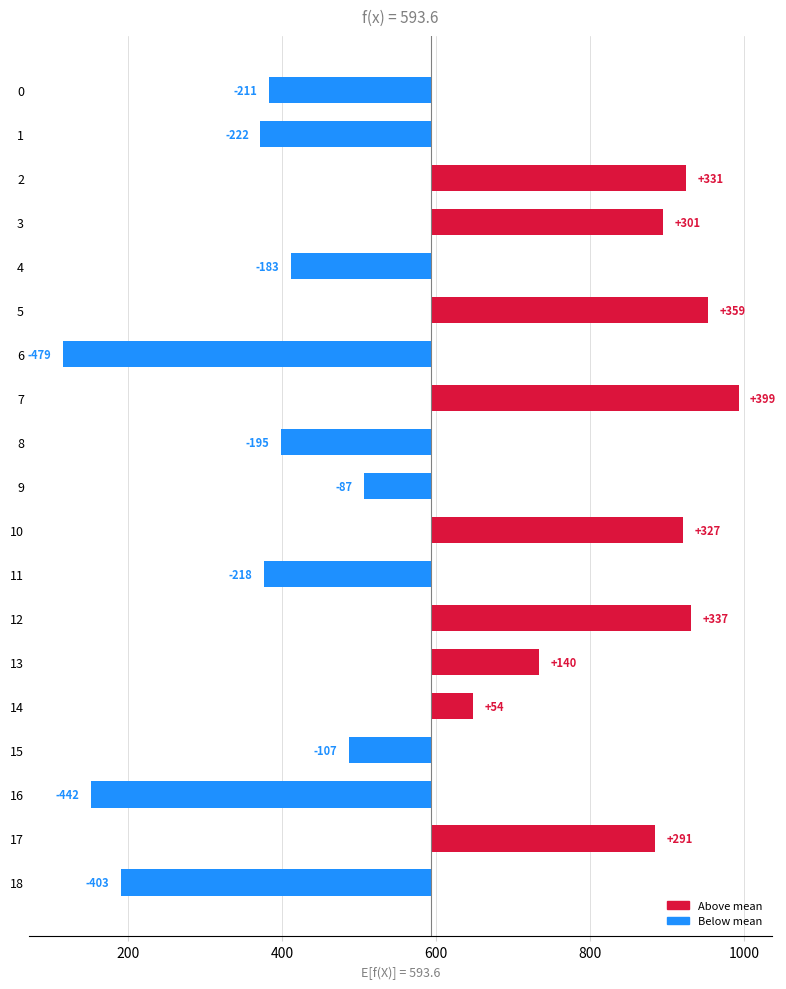

Count the number of values greater than -86.

9